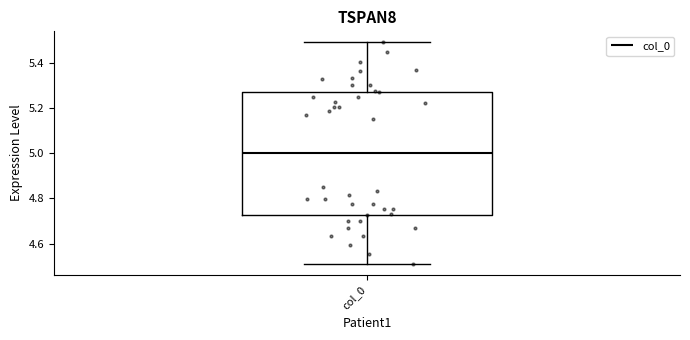

Transcribe this box plot: give where the median line is, the range the box spans, and where the two whiskers end, as read against the y-axis. The values are not printed on the chart, so give them approximately, as read against the axis.

median 5.00, box 4.72 to 5.28, whiskers 4.52 to 5.48